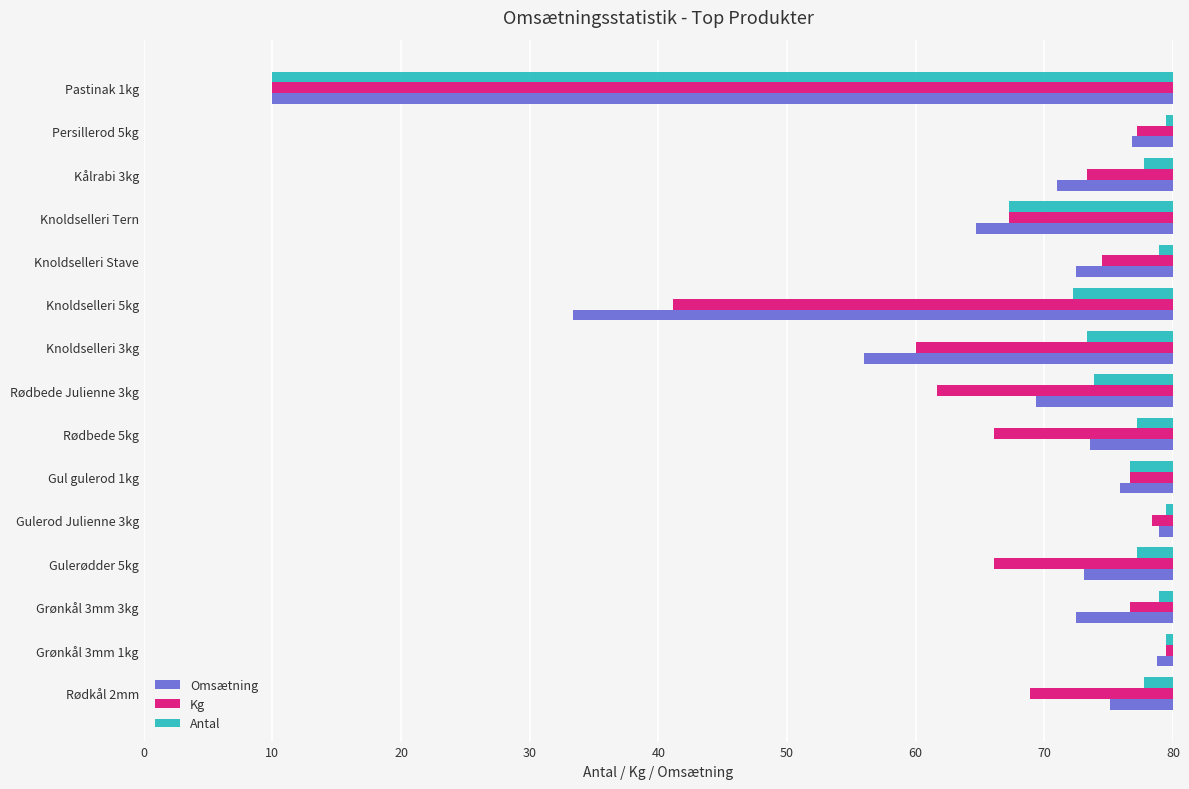

What are all the series names shown in the legend?

Omsætning, Kg, Antal